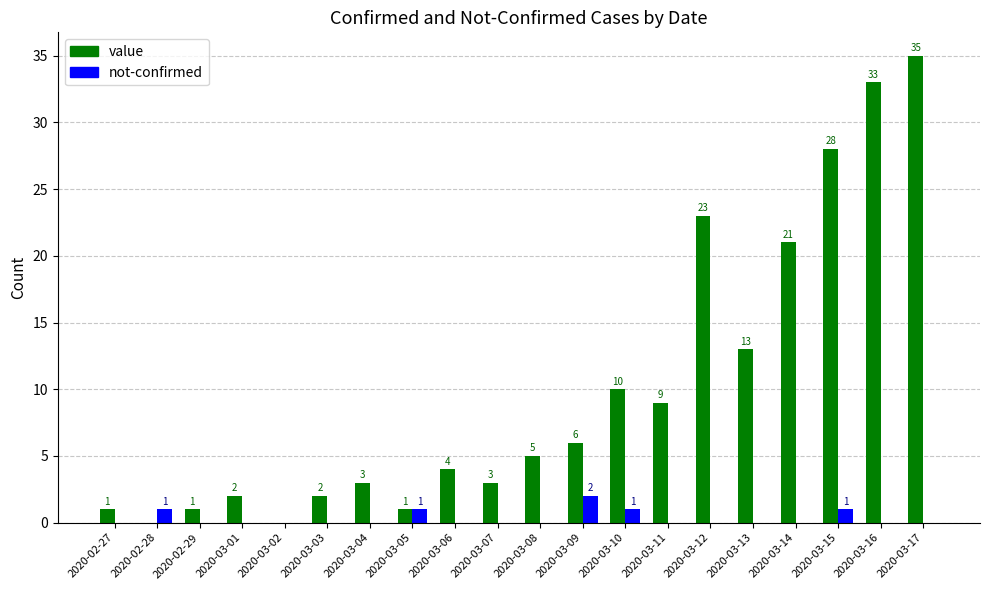

What value does the value series have at 2020-03-03?

2